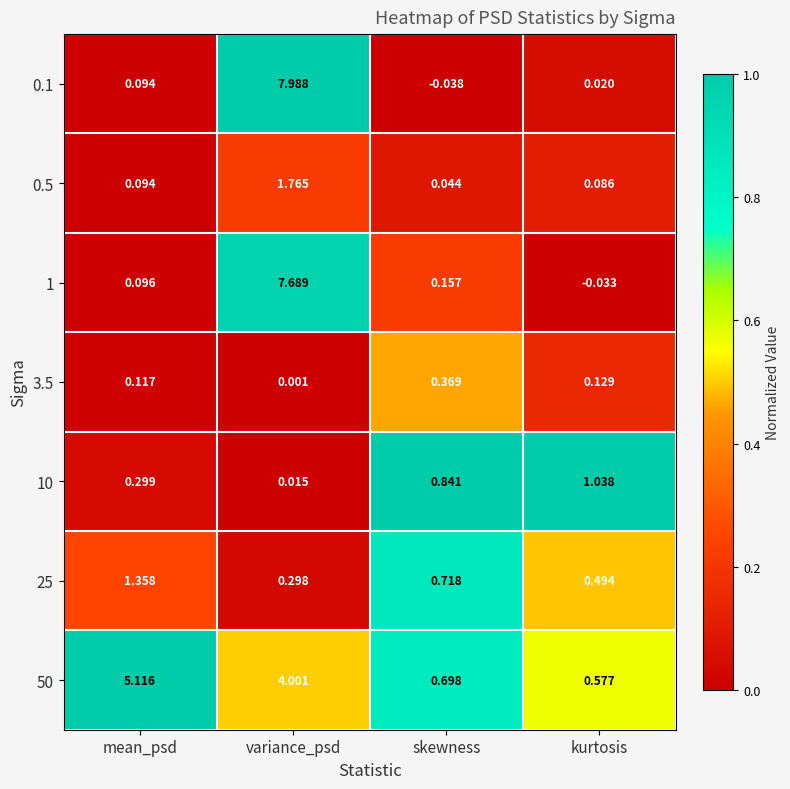

Rank the categories by 0.1 value from highest to lowest.

variance_psd, mean_psd, kurtosis, skewness